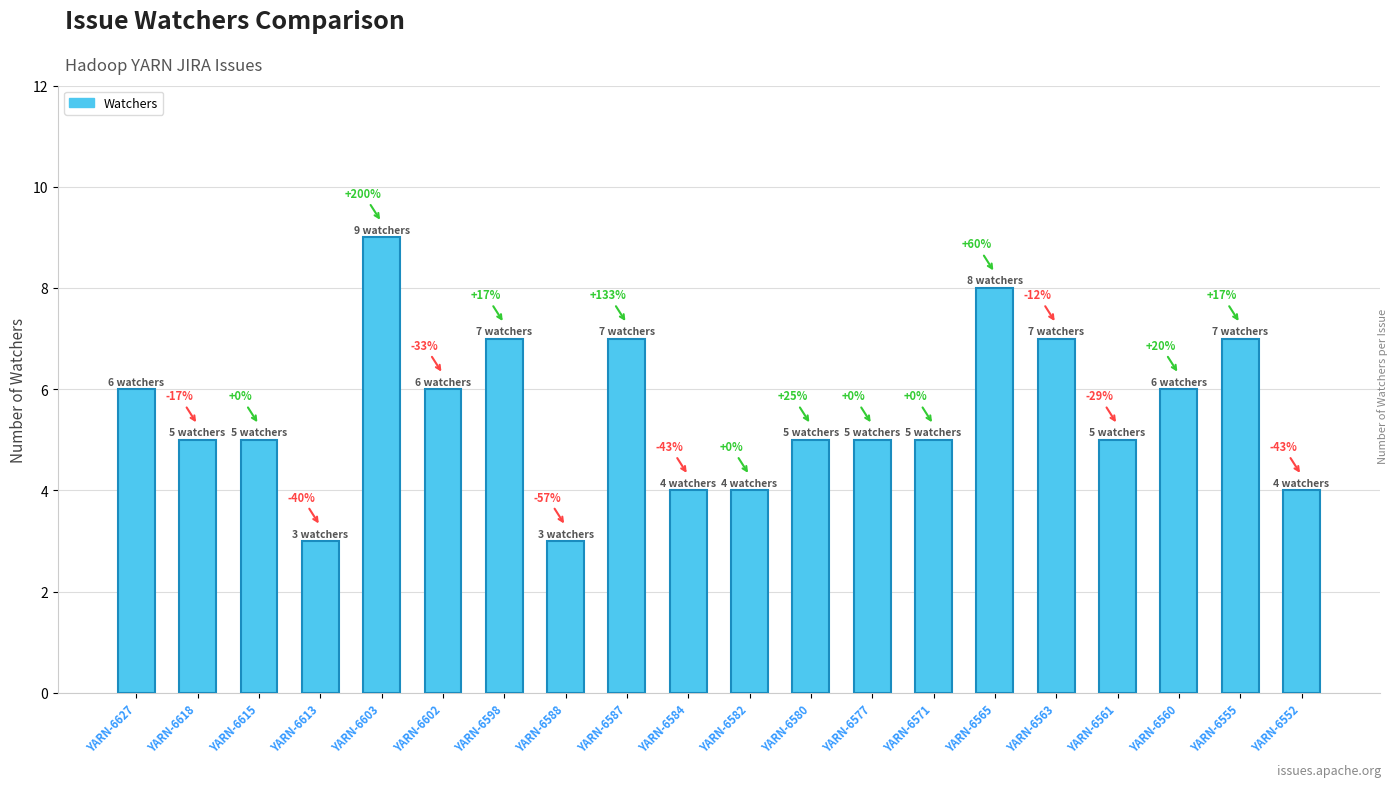

Does the chart contain any negative values?

No